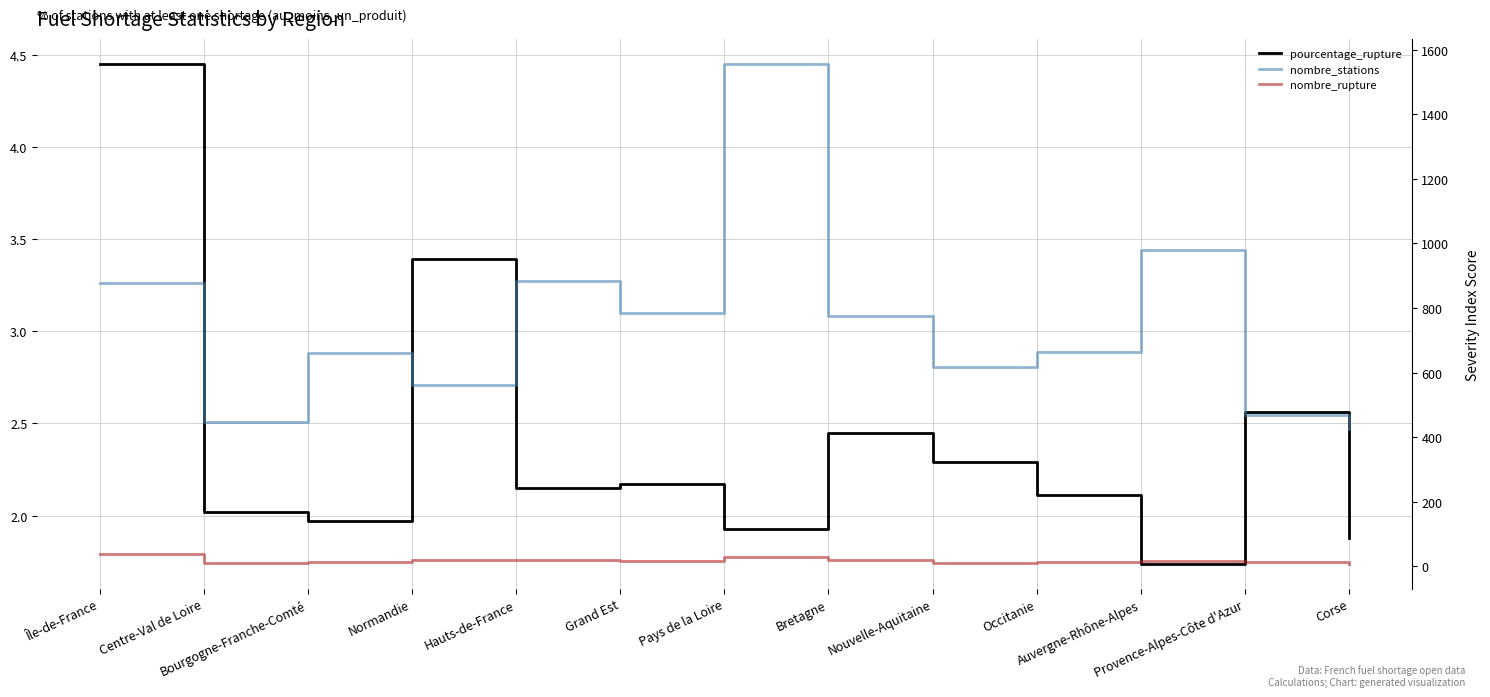

Which series has the widest spread of values?

nombre_stations